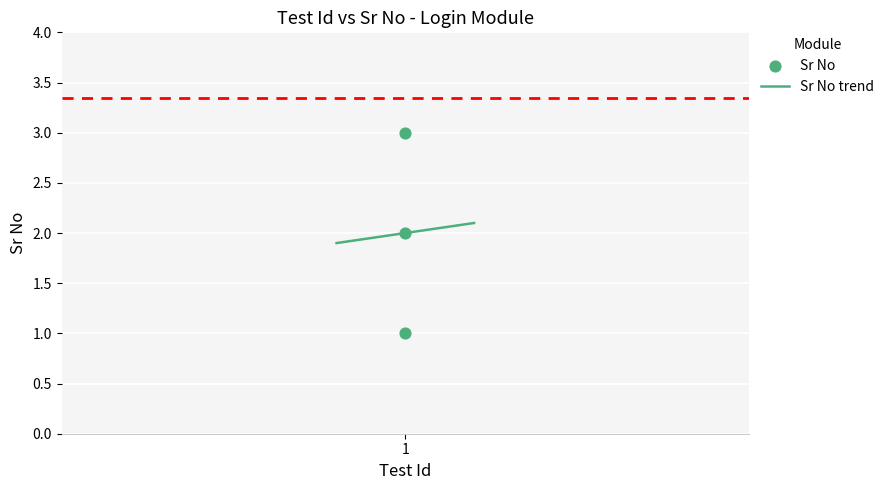

What is the change in value from 1 to 1?

+2